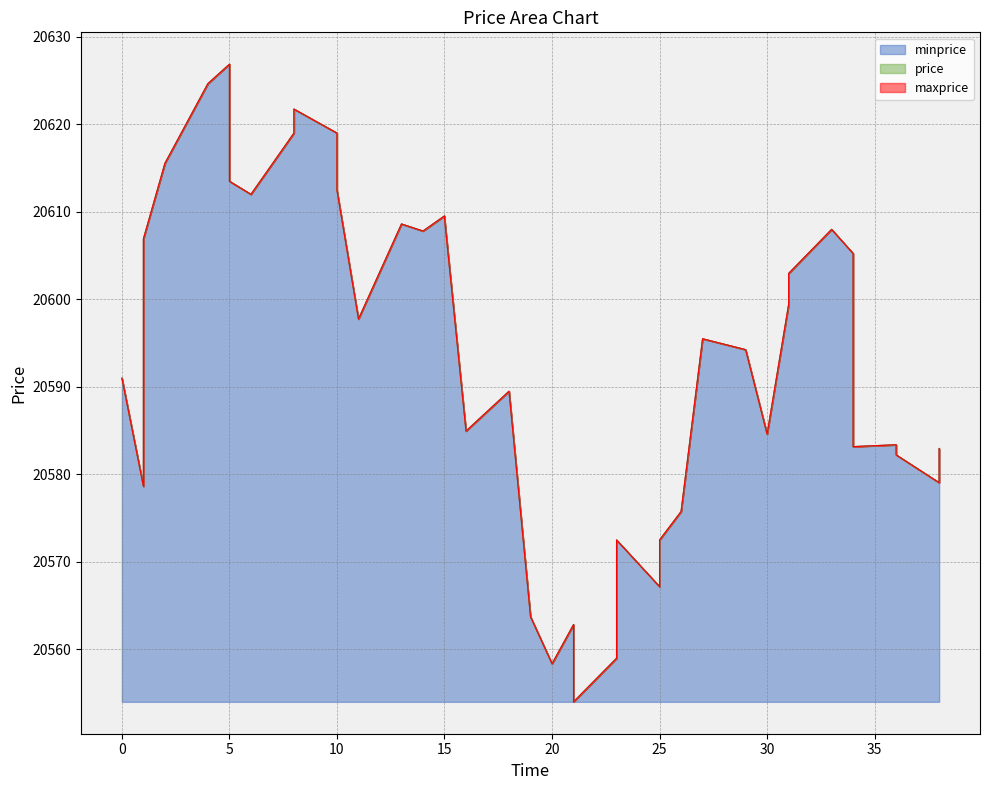

Which has a higher value, 5 or 1?

5